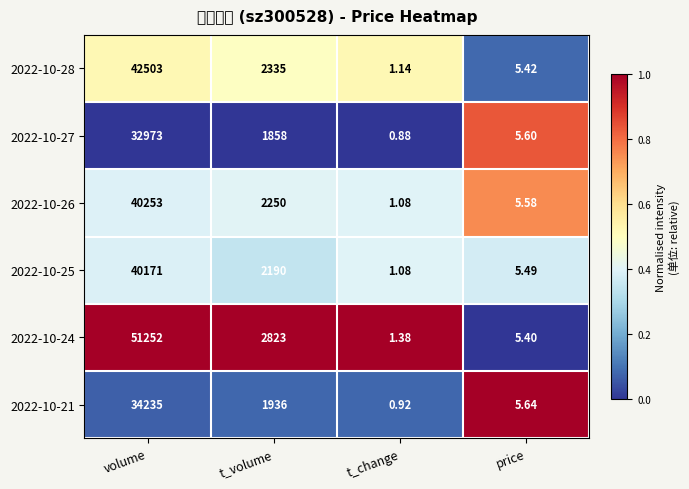

At how many categories does at least one series exceed 0?

4